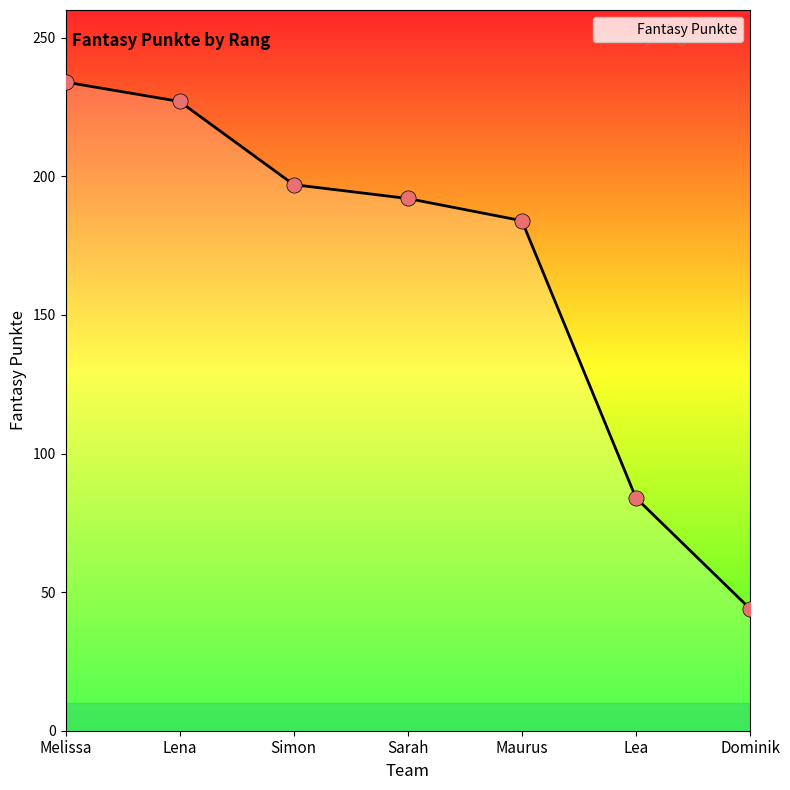

Approximately how many times larger is the value at Lena compared to Sarah?

1.2